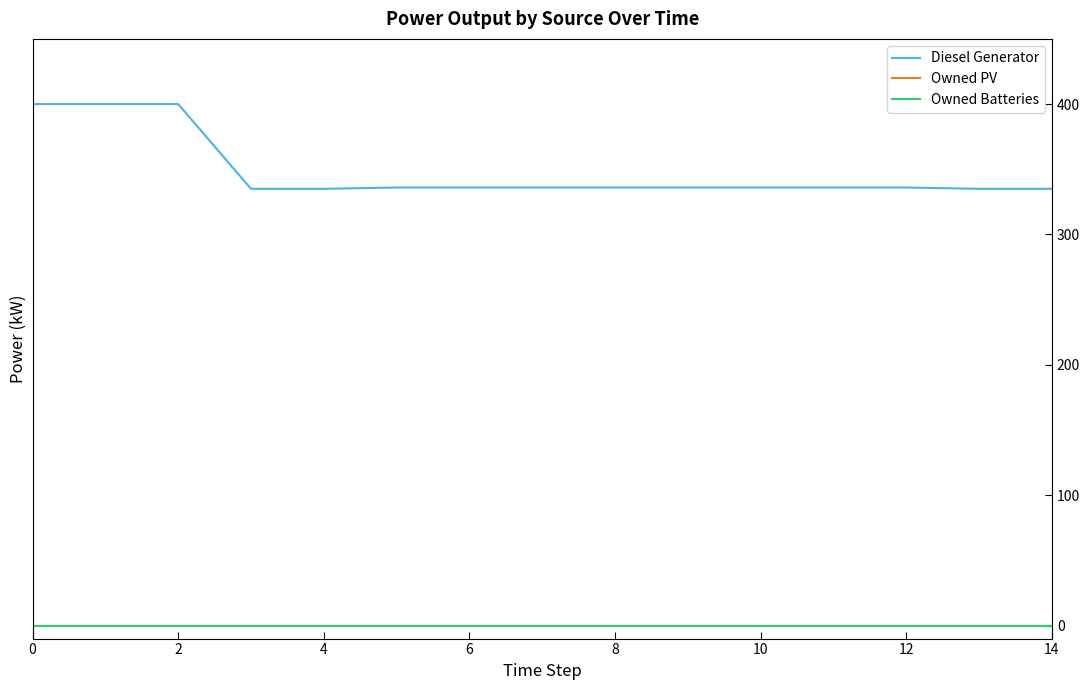

Is this an area chart (filled region under the line)?

No